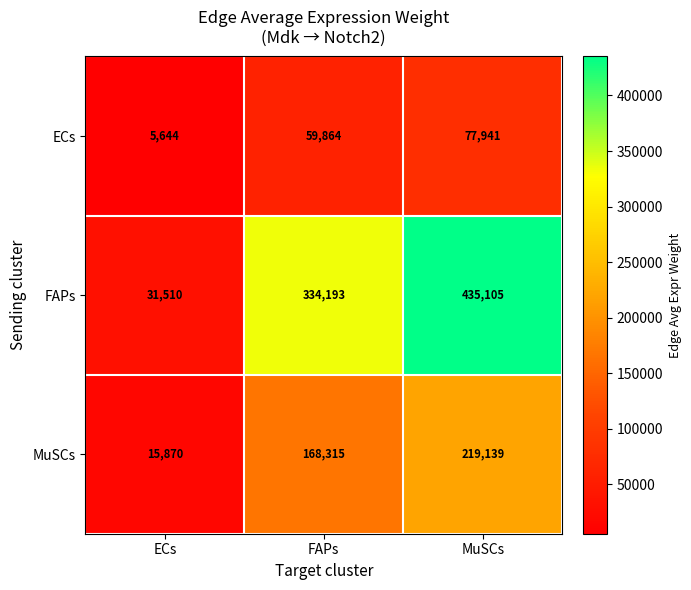

Reading right to left, what are all the values shown in this chart?

ECs: 77941	59864	5644
FAPs: 435105	334193	31510
MuSCs: 219139	168315	15870